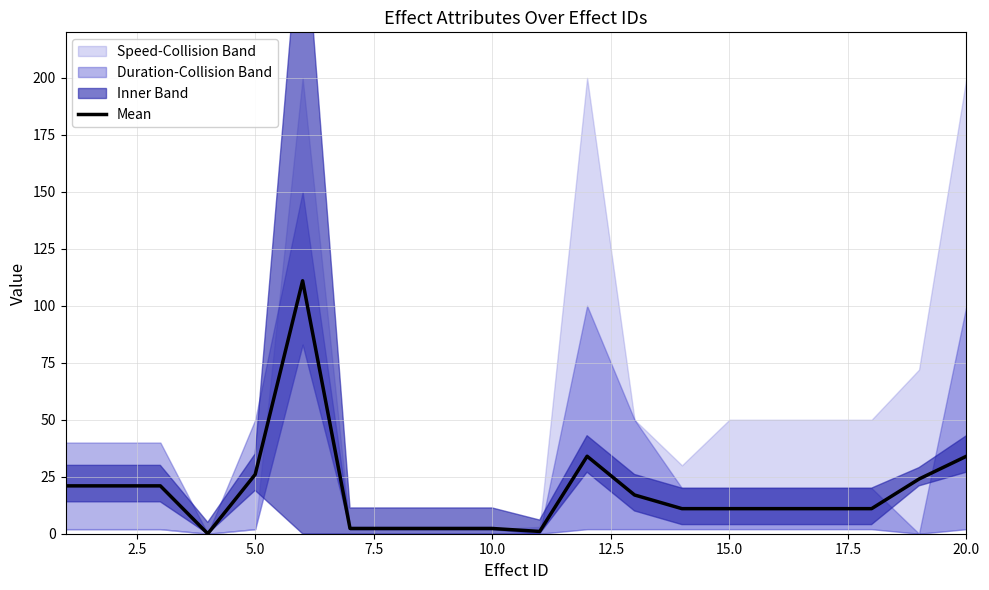

How many lines are shown in the chart?

1